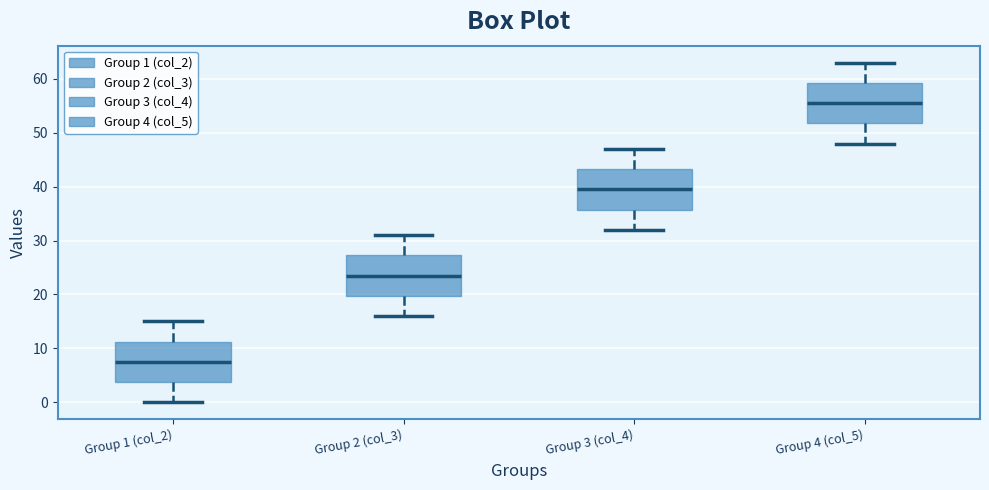

Which box has the lowest median line?

Group 1 (col_2)